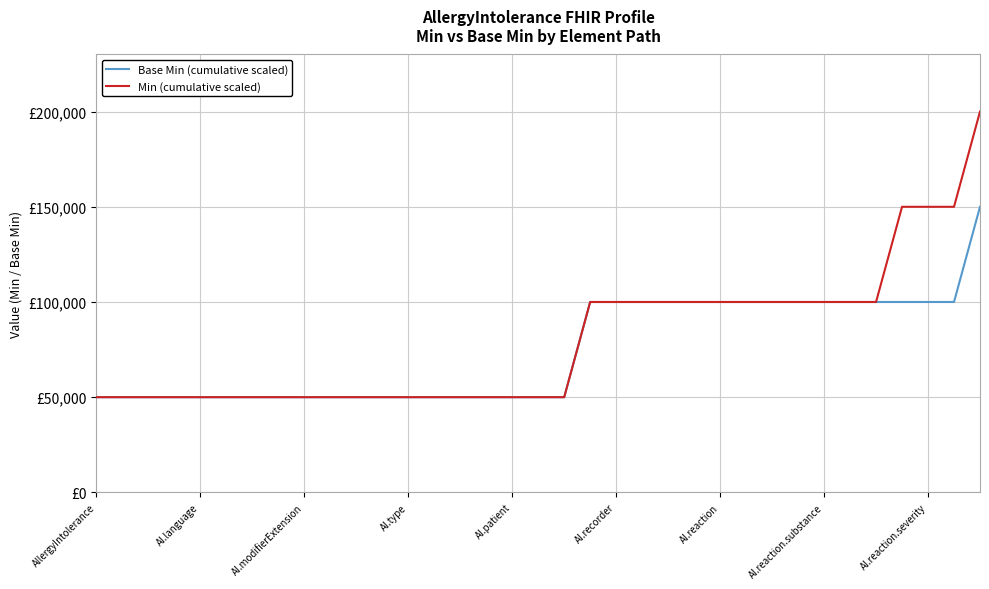

What are all the series names shown in the legend?

Base Min (cumulative scaled), Min (cumulative scaled)